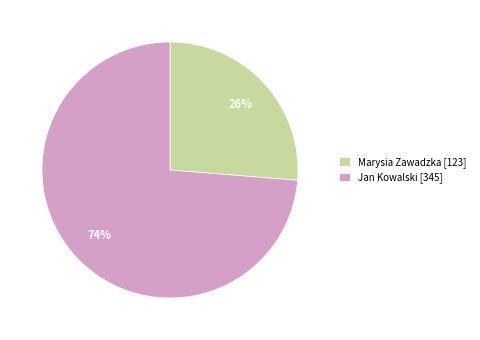

To the nearest percent, what is the combined percentage of Jan Kowalski [345] and Marysia Zawadzka [123]?

100%